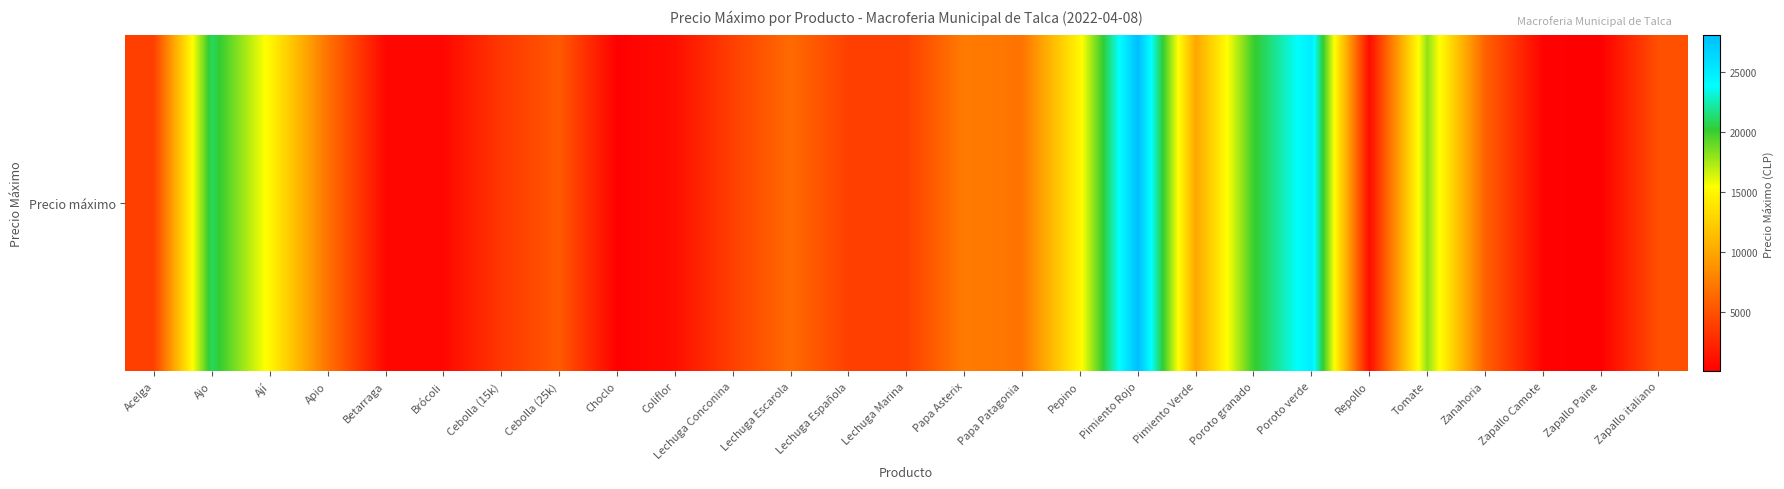

What is the difference between the values at Poroto granado and Lechuga Conconina?

16000